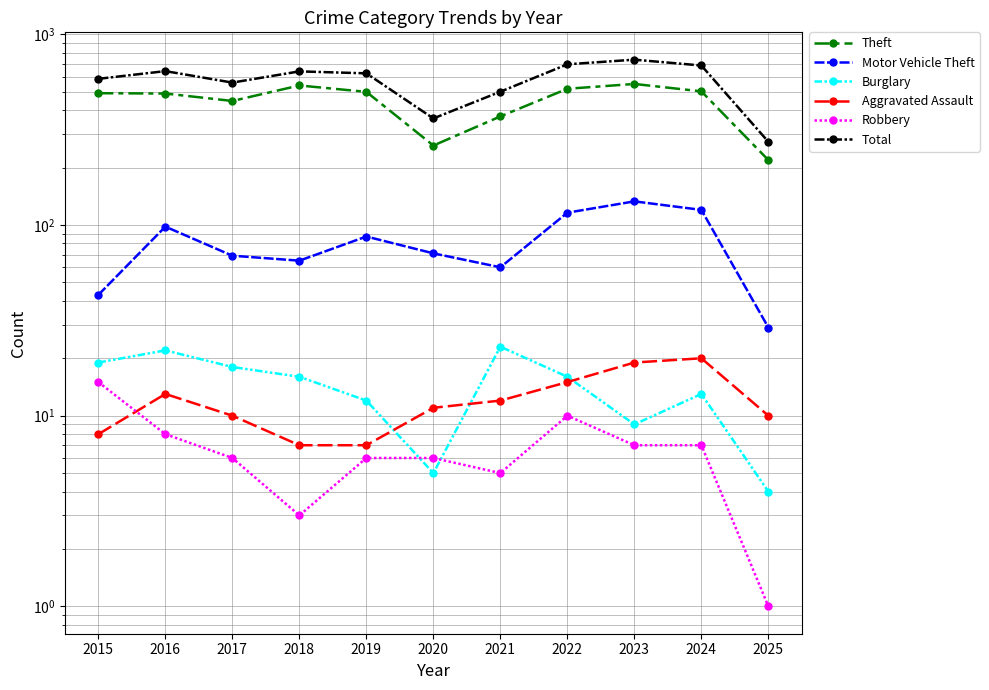

True or false: Motor Vehicle Theft and Aggravated Assault intersect in this chart.

False